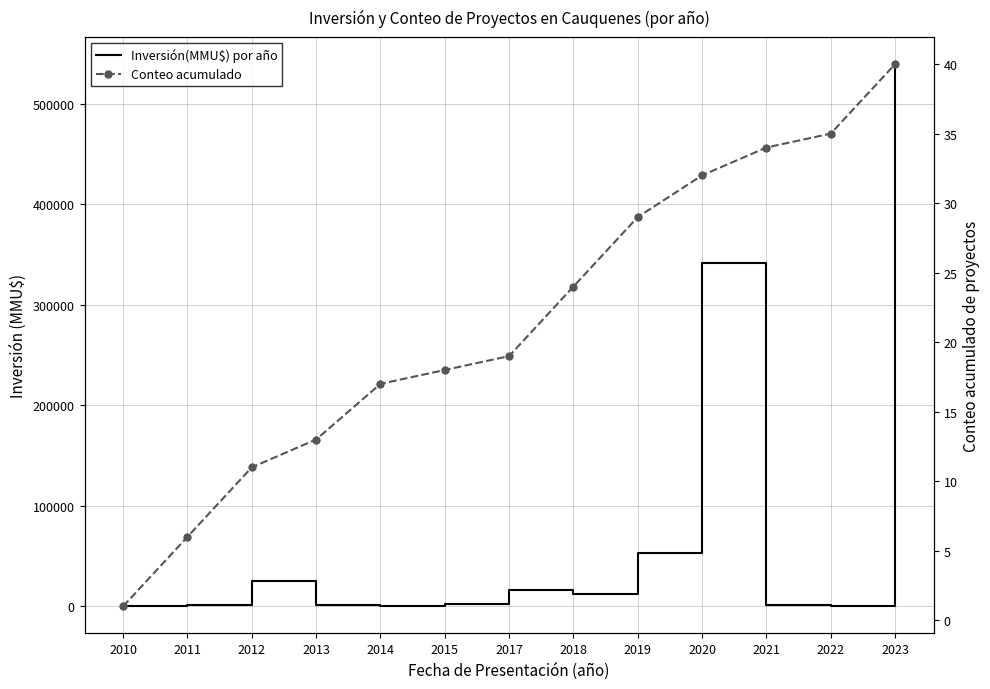

Reading left to right, extract all data points from this chart.

Inversión(MMU$) por año: 2010=20	2011=916	2012=25400	2013=1147	2014=92	2015=2094	2017=16500	2018=12618	2019=53280	2020=342020	2021=1264	2022=700	2023=539510
Conteo acumulado: 2010=1	2011=6	2012=11	2013=13	2014=17	2015=18	2017=19	2018=24	2019=29	2020=32	2021=34	2022=35	2023=40